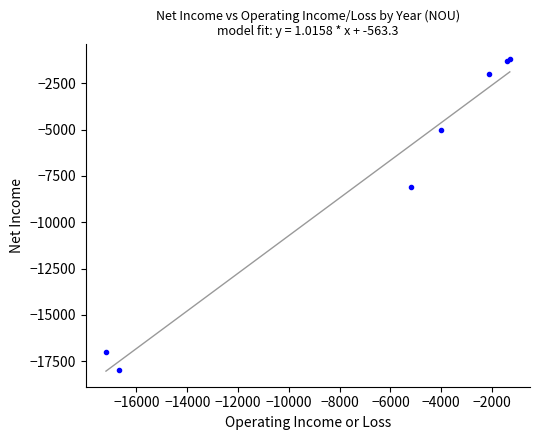

What Y value in the scatter plot is closest to -9600?

-8100